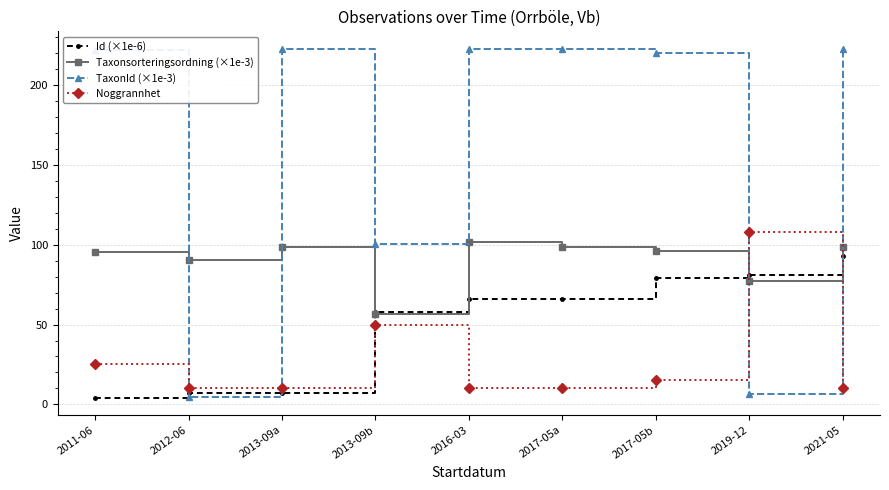

What is the greatest value displayed?

222.5